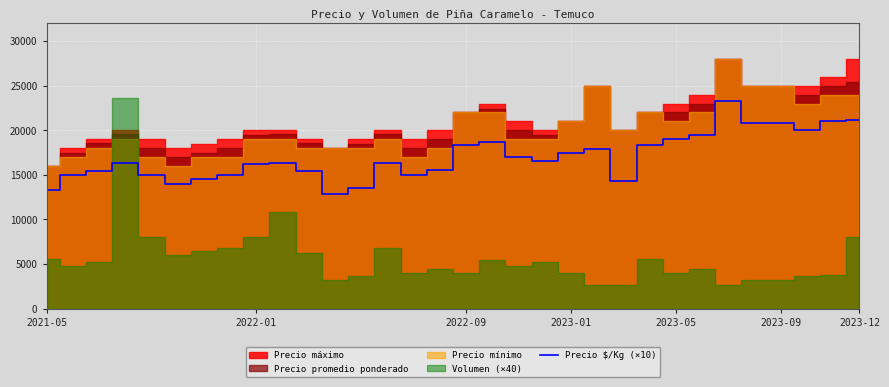

True or false: the data shows 14290 at 22.

True